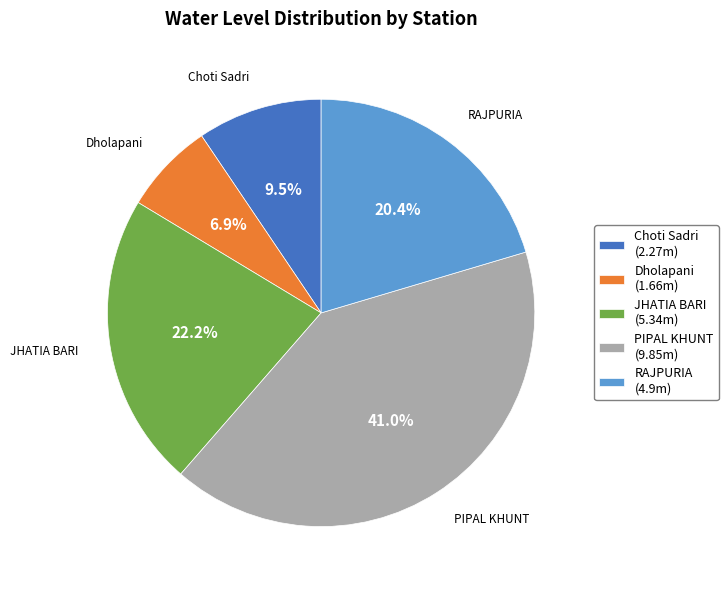

Is there any slice that represents more than half of the pie?

No